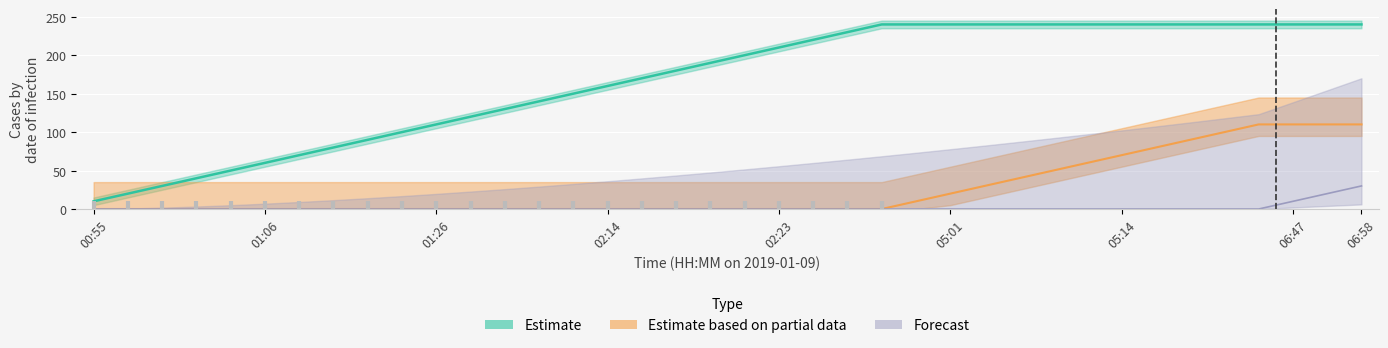

Rank the series by their maximum value, from highest to lowest.

Estimate, Estimate based on partial data, Forecast